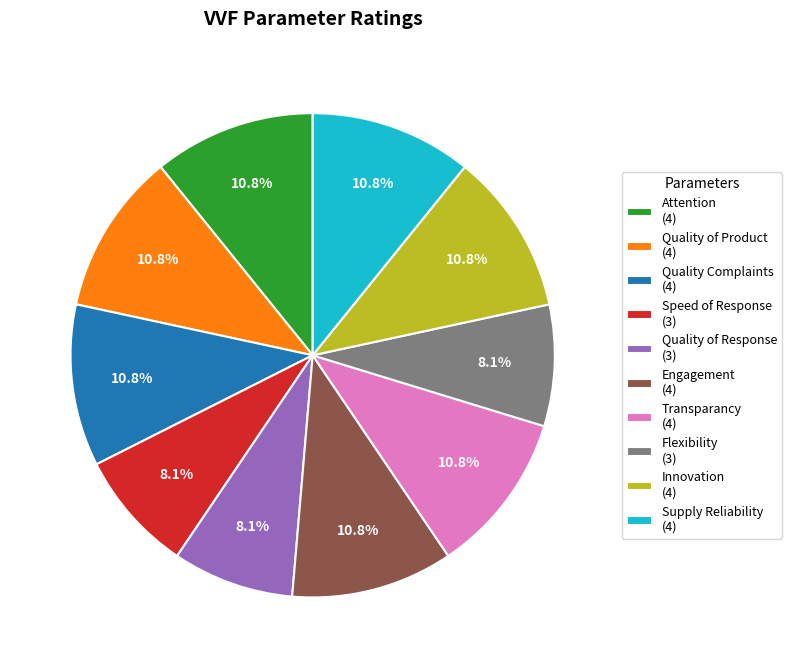

Does Supply Reliability account for over 50% of the chart?

No